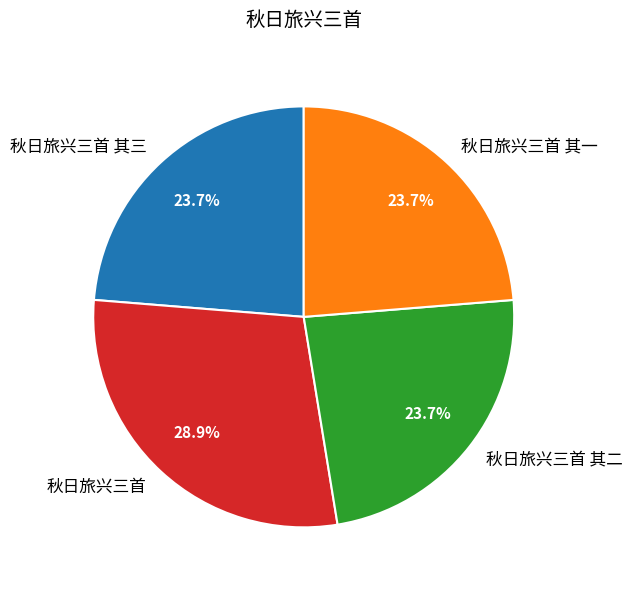

To the nearest percent, what is the average slice percentage?

25%